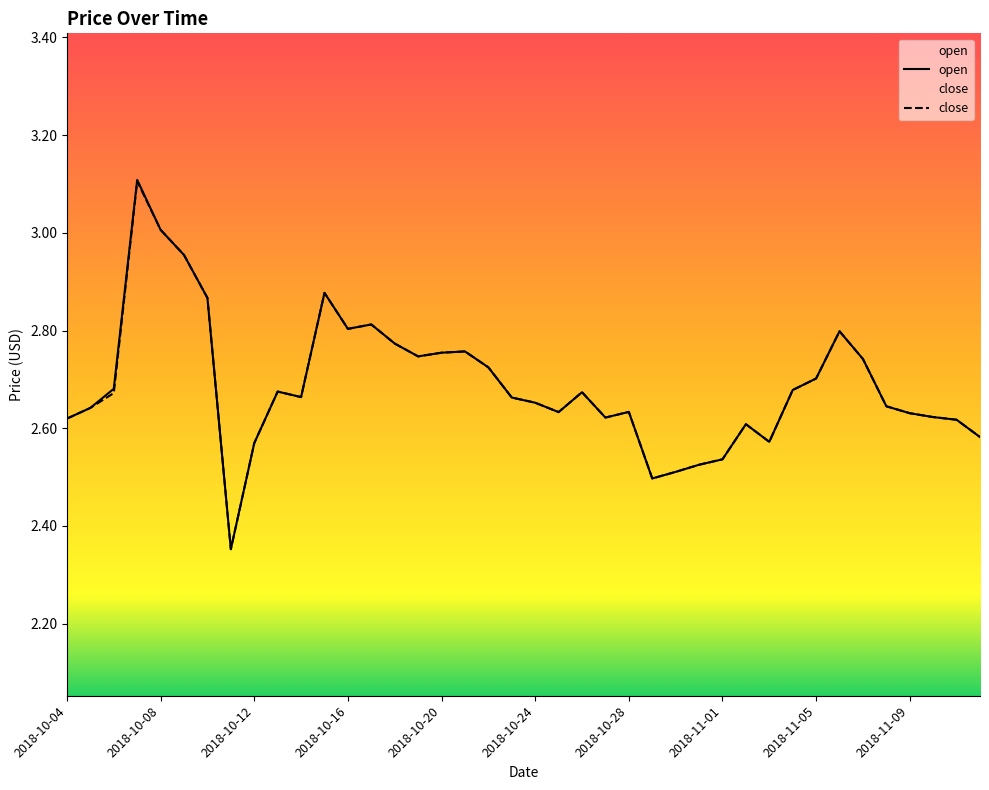

List the labels in order of value, largest first.

2018-10-07, 2018-10-08, 2018-10-09, 2018-10-15, 2018-10-10, 2018-10-17, 2018-10-16, 2018-11-06, 2018-10-18, 2018-10-21, 2018-10-20, 2018-10-19, 2018-11-07, 2018-10-22, 2018-11-05, 2018-10-06, 2018-11-04, 2018-10-13, 2018-10-26, 2018-10-14, 2018-10-23, 2018-10-24, 2018-11-08, 2018-10-05, 2018-10-28, 2018-10-25, 2018-11-09, 2018-11-10, 2018-10-27, 2018-10-04, 2018-11-11, 2018-11-02, 2018-11-12, 2018-11-03, 2018-10-12, 2018-11-01, 2018-10-31, 2018-10-30, 2018-10-29, 2018-10-11